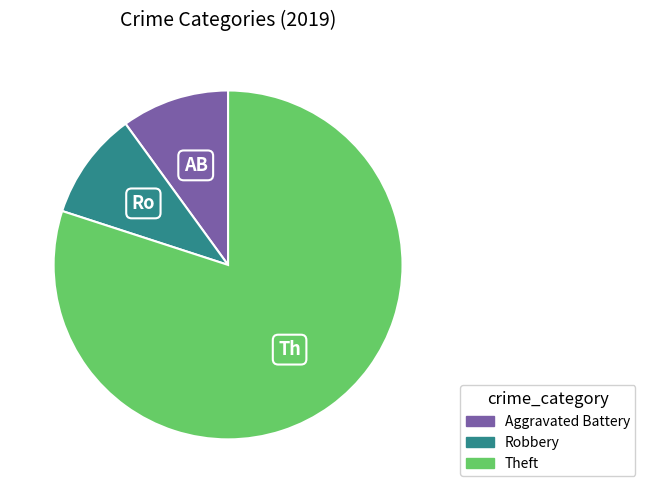

Does any single category account for the majority?

Yes